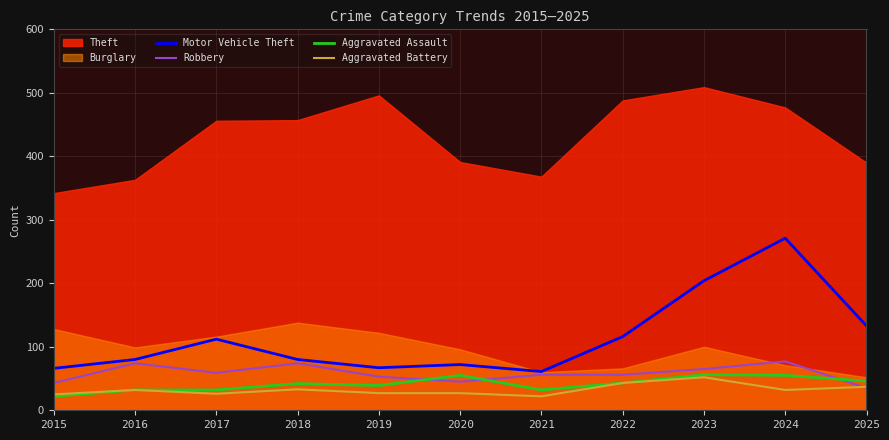

The value of Motor Vehicle Theft at 2017 is 112. True or false?

True